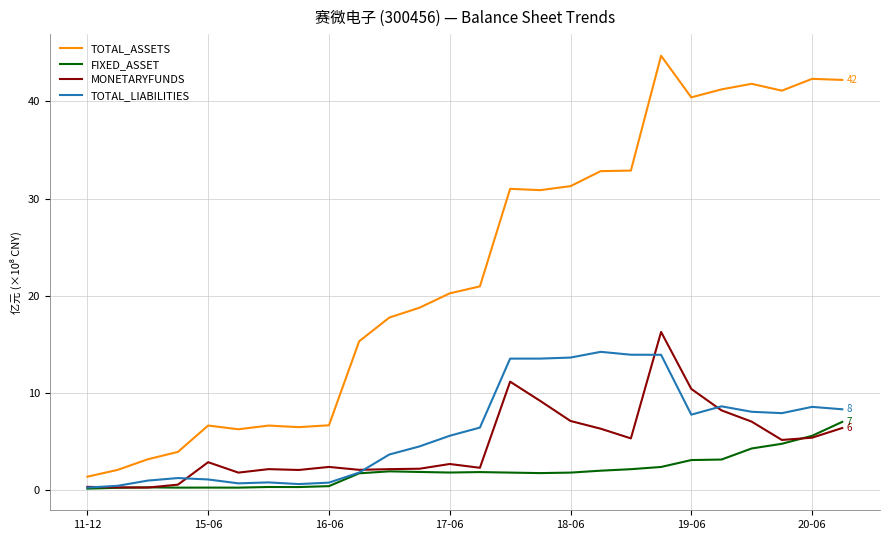

What is the smallest value displayed?

0.2